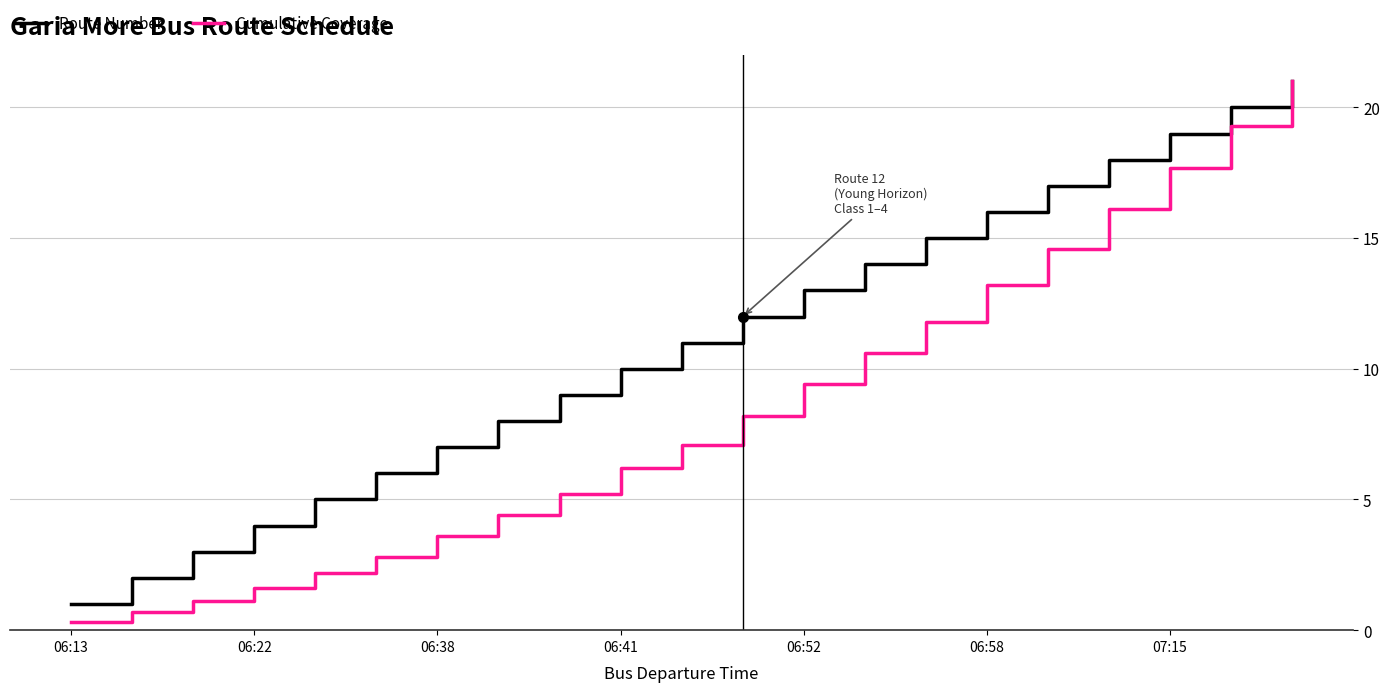

Which series has the widest spread of values?

Cumulative Coverage